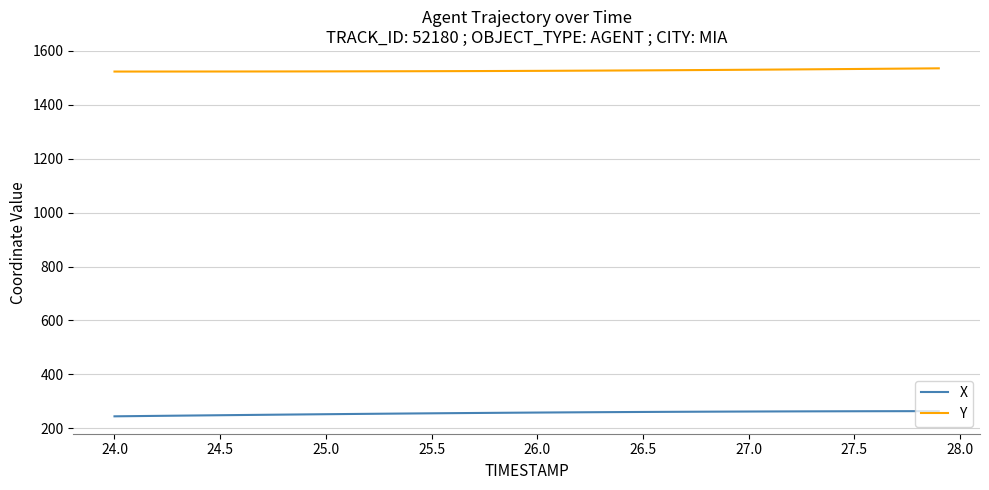

Rank the series by their average value, from highest to lowest.

Y, X